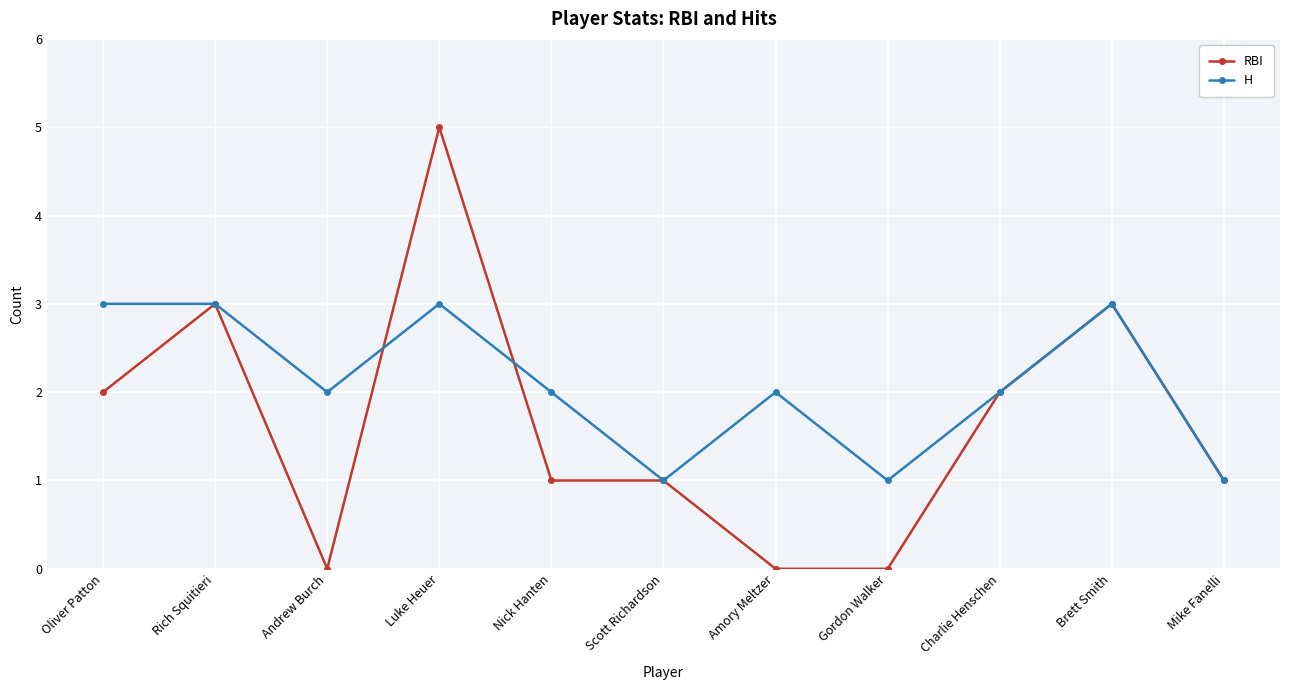

What is the label of the 5th point from the right?

Amory Meltzer